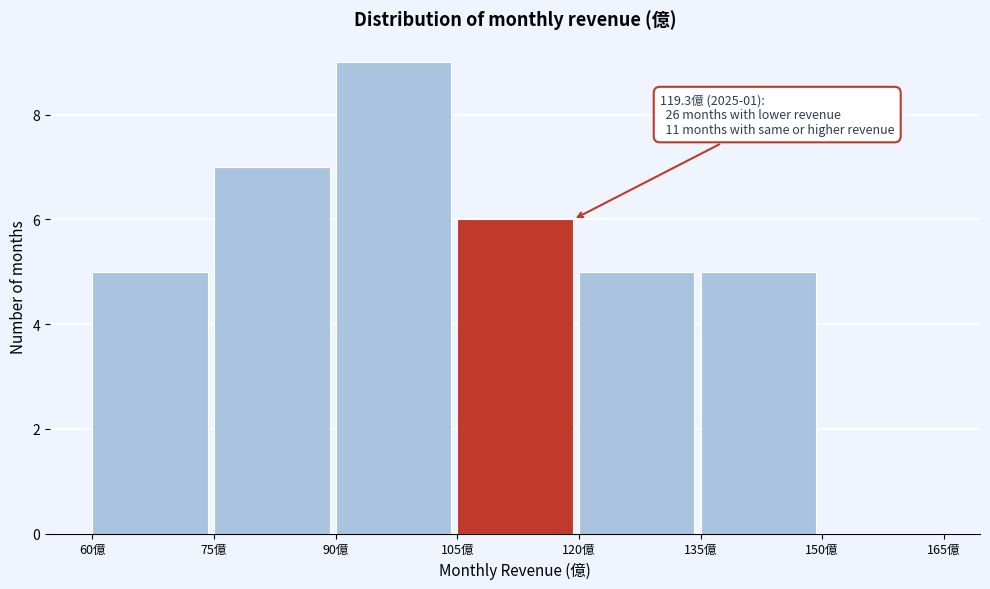

Which range on the x-axis has the tallest bar?

90 to 105